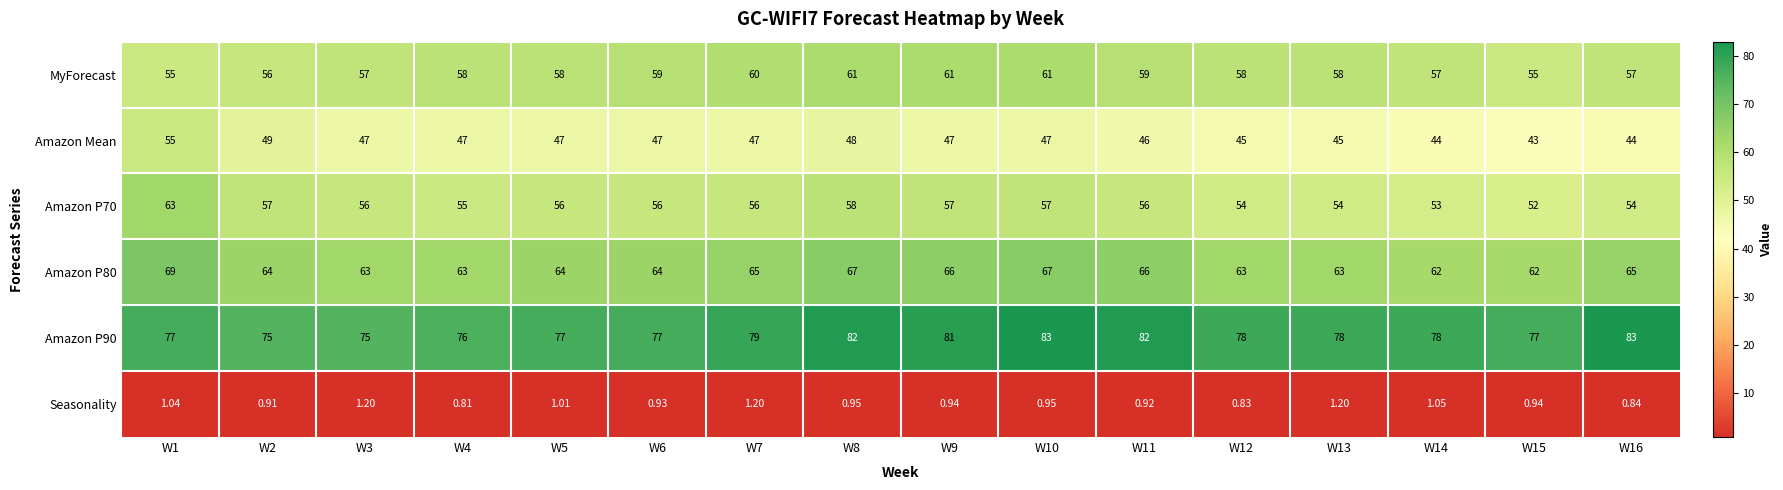

Which series has the largest range (max minus min)?

Amazon Mean